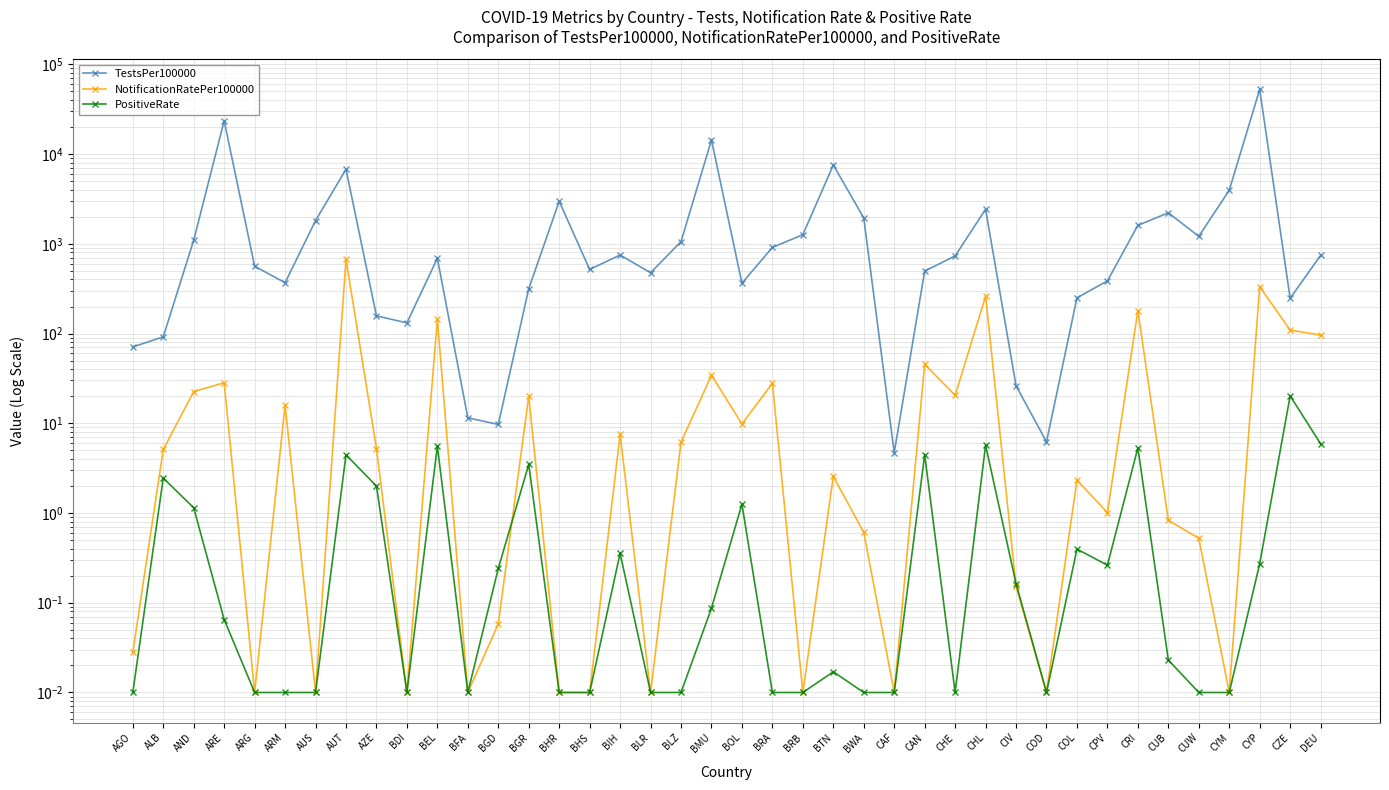

Is the value of NotificationRatePer100000 at AGO greater than the value of PositiveRate at CYM?

Yes